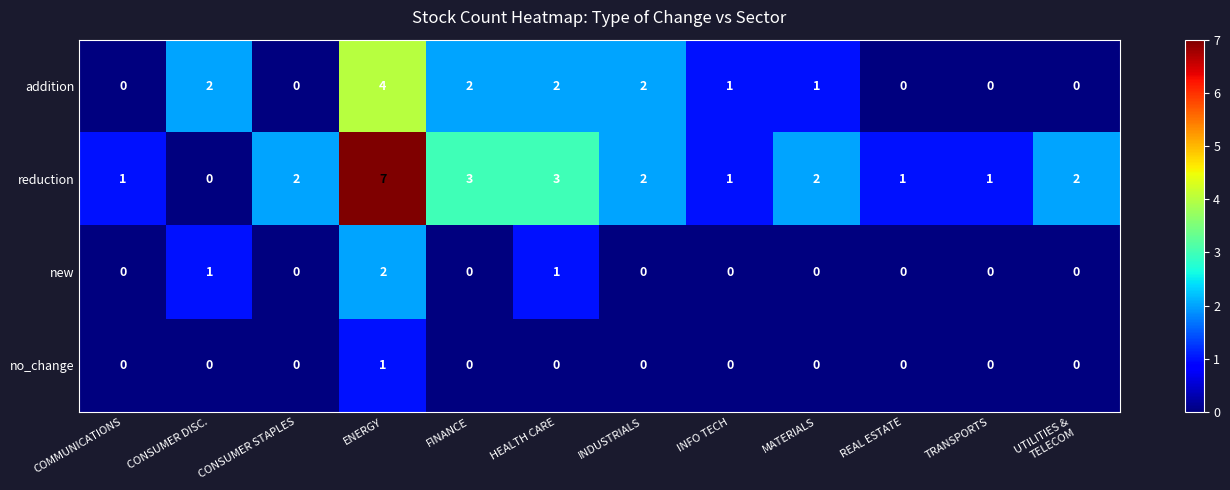

At which category is the sum across all series the highest?

ENERGY